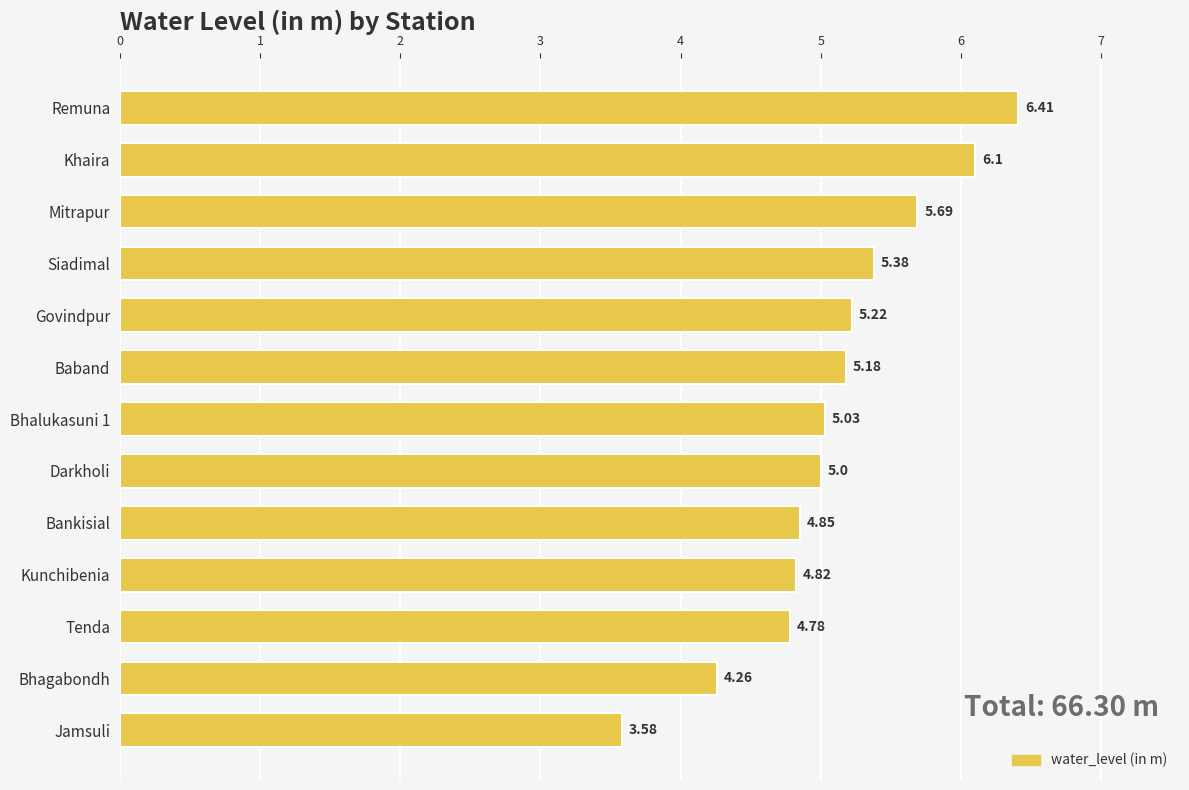

What is the difference between the maximum and minimum values?

2.8